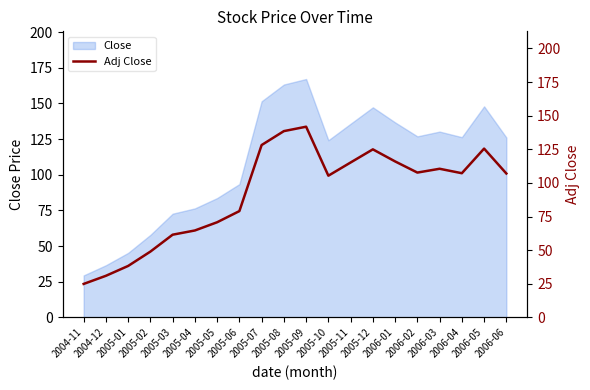

True or false: the data shows 30.9 at 2006-02.

False